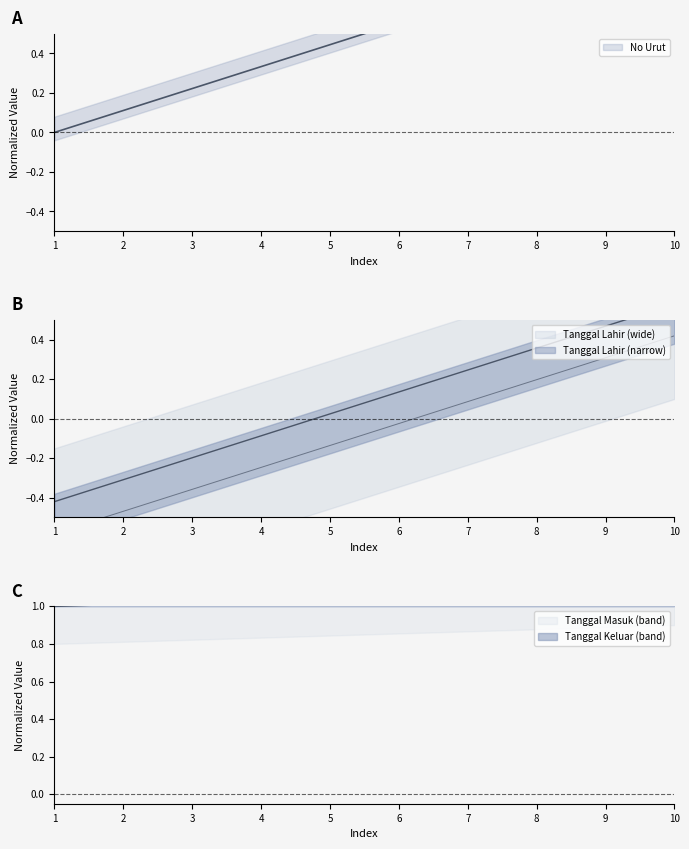

What is the sum of the Tanggal Lahir values at 9 and 7?

0.4